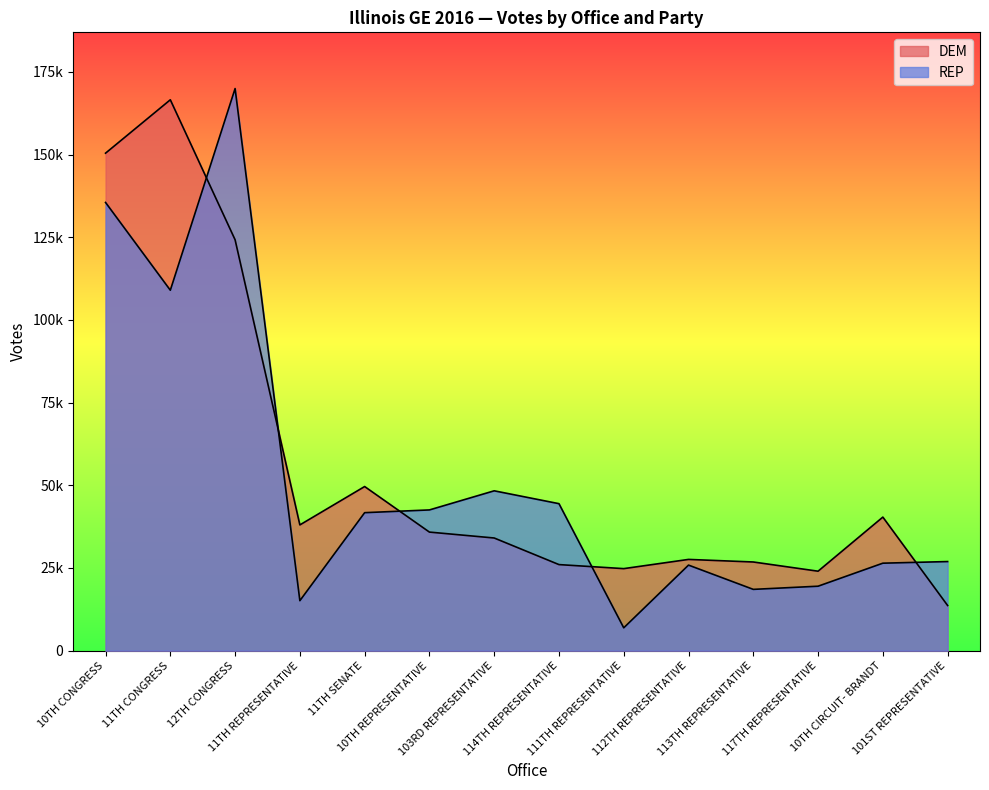

Which label corresponds to the largest value in the chart?

12TH CONGRESS